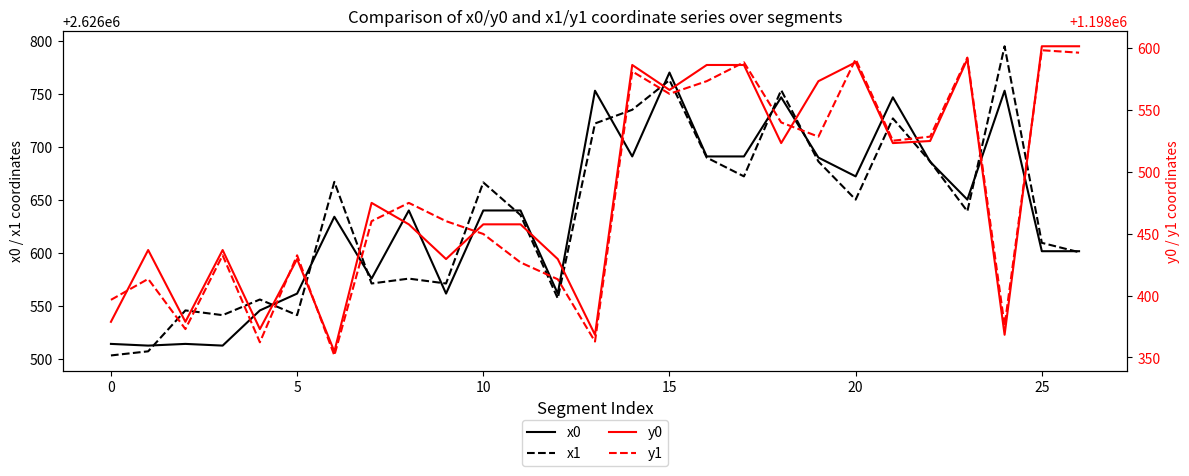

In x0, how many points are higher than both neighbors (excluding endpoints)?

8